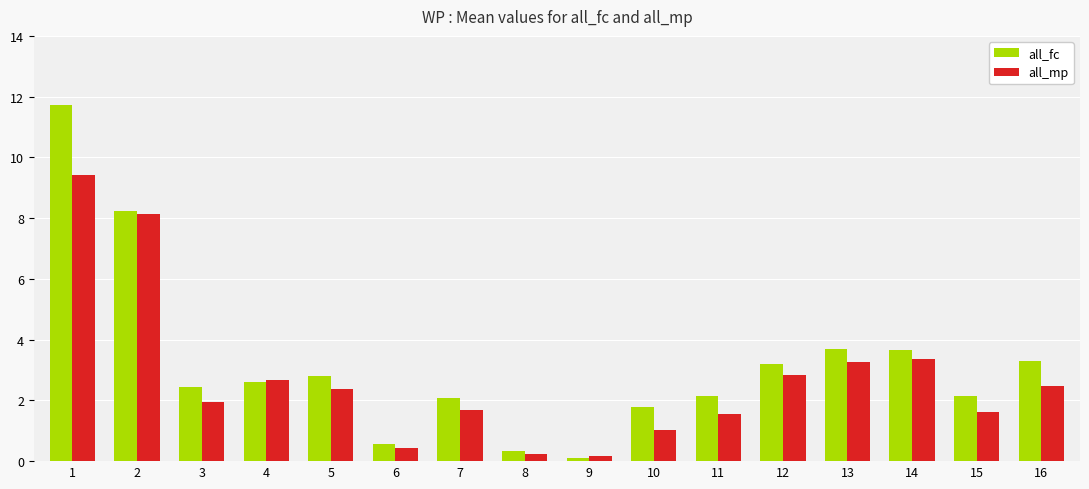

Rank the series by their maximum value, from lowest to highest.

all_mp, all_fc